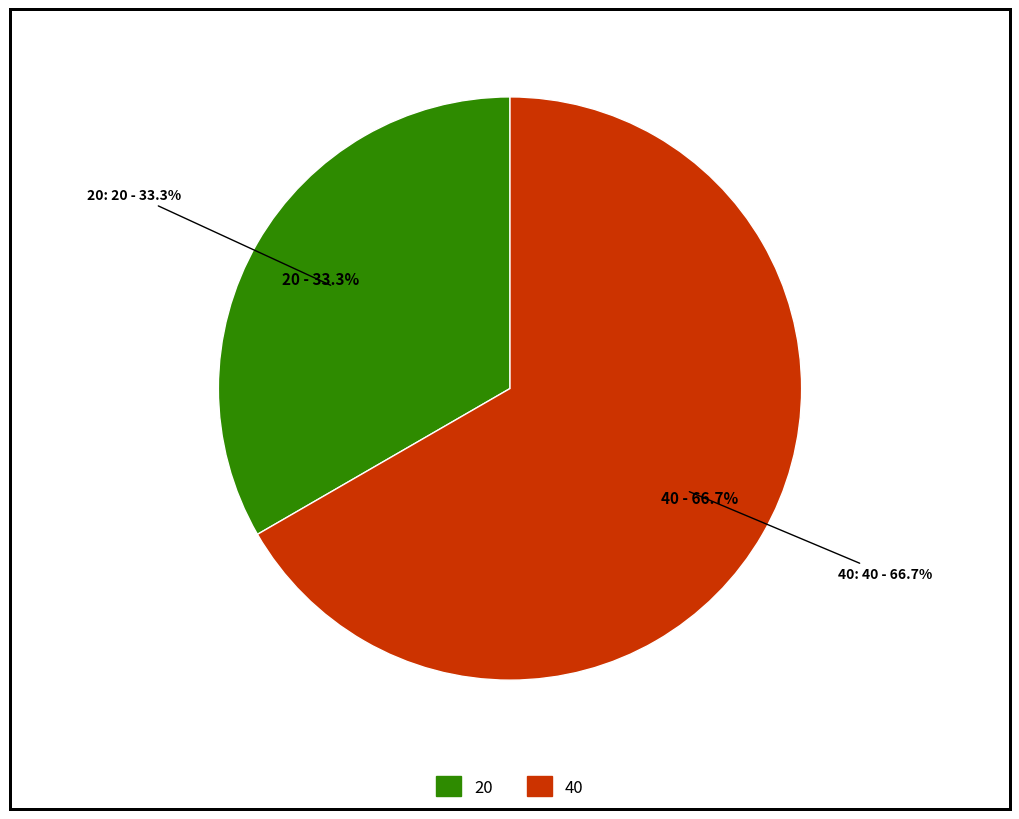

Which category has the smallest portion of the pie?

20